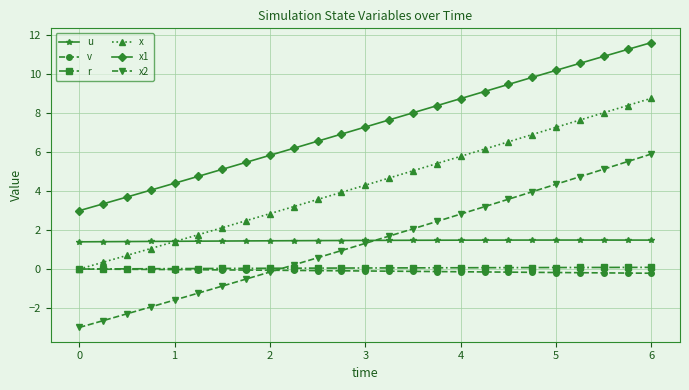

Which series has the largest total across all categories?

x1